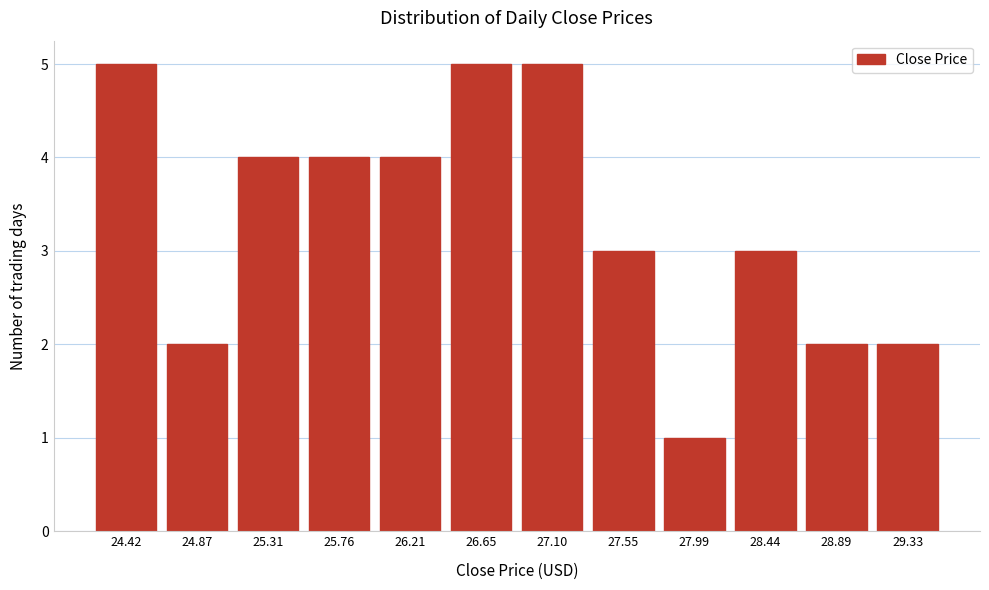

Reading left to right, transcribe all the data shown in this chart.

24.42=5	24.87=2	25.31=4	25.76=4	26.21=4	26.65=5	27.10=5	27.55=3	27.99=1	28.44=3	28.89=2	29.33=2